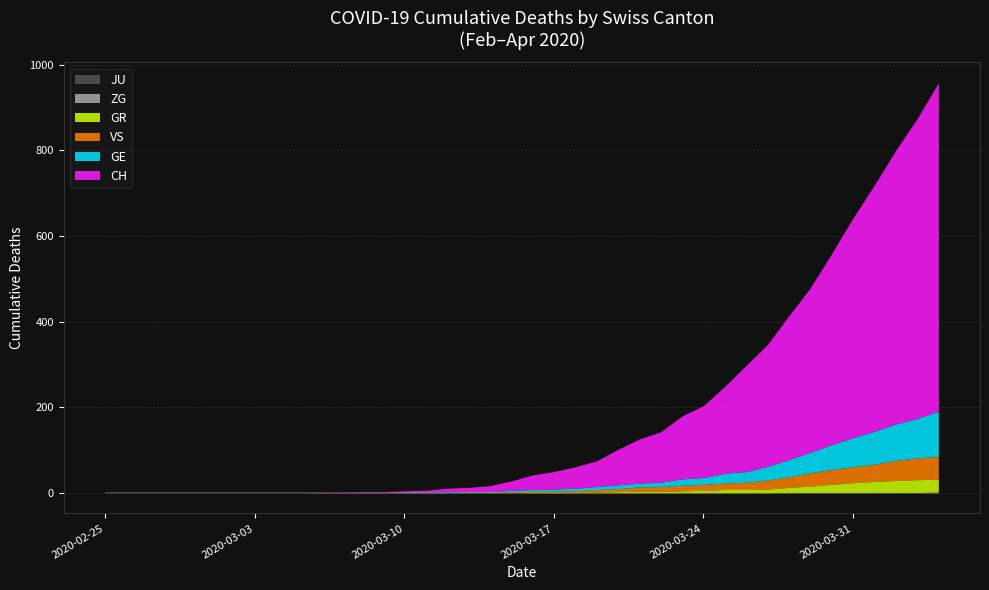

The VS series shows -20 at 2020-03-01. True or false?

False